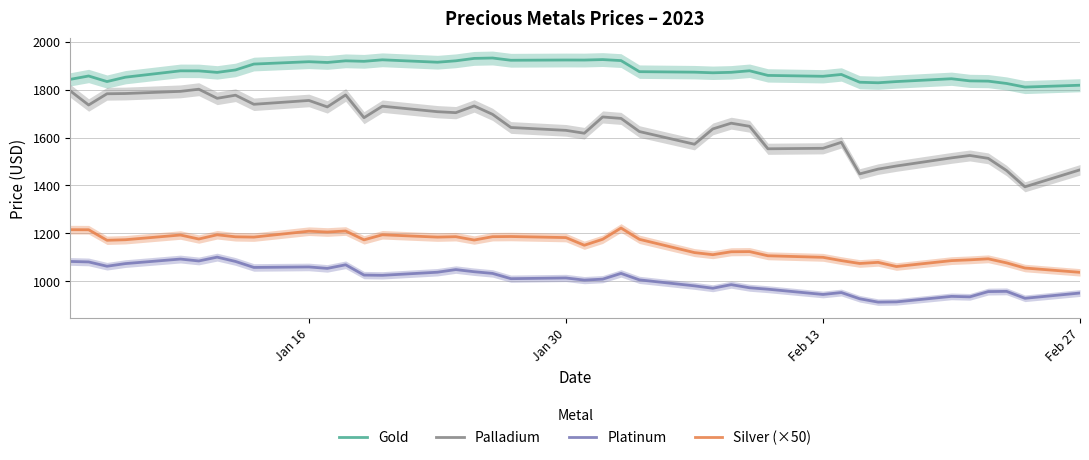

What is the maximum value for Gold?

1932.5